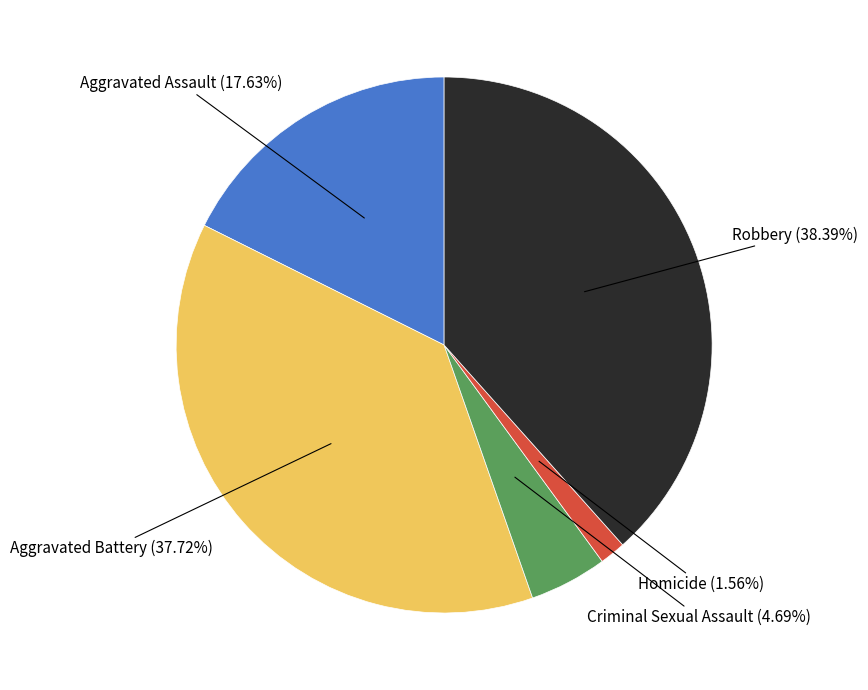

Combined, do Aggravated Assault and Criminal Sexual Assault account for over 50%?

No